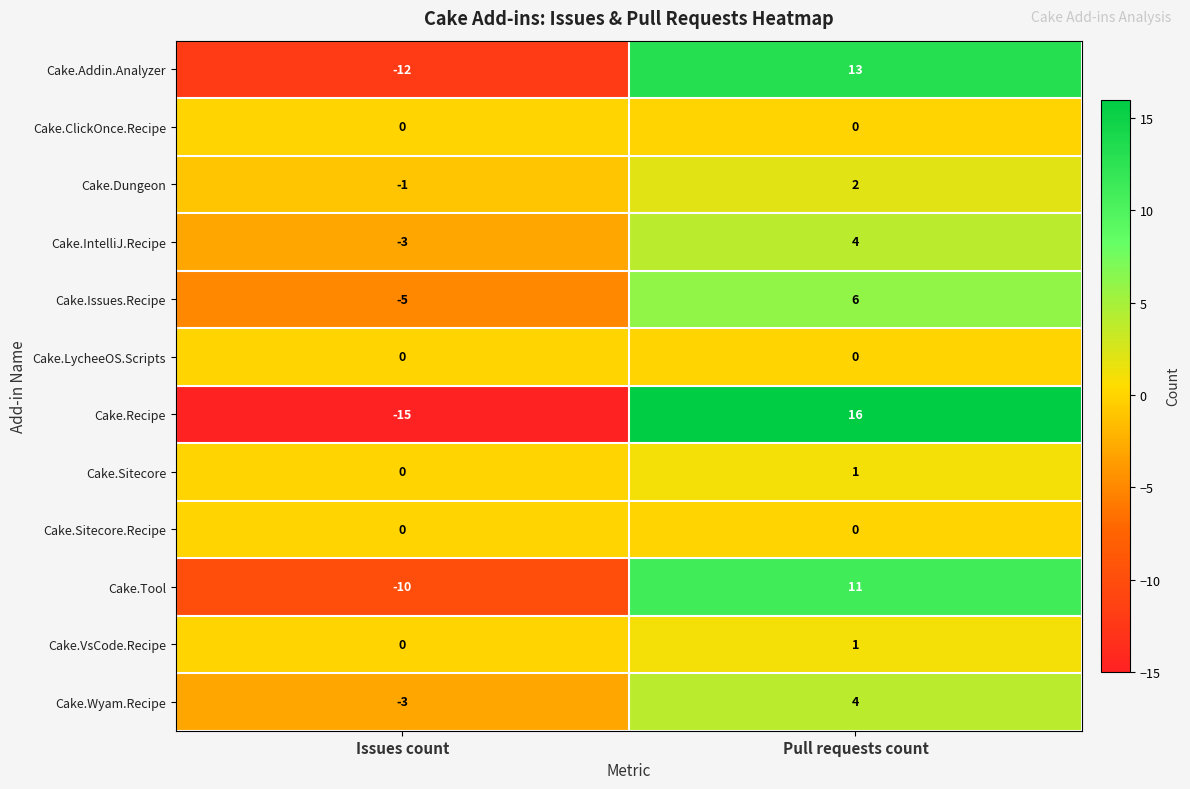

List the labels in order of Cake.Dungeon value, largest first.

Pull requests count, Issues count